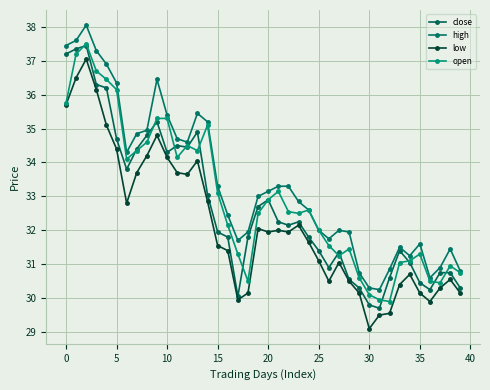

True or false: close and high intersect in this chart.

False